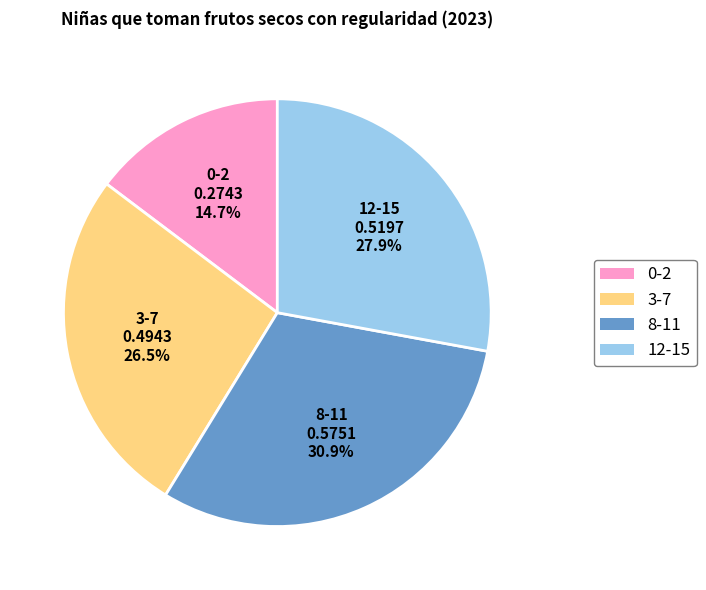

Which category has the biggest portion of the pie?

8-11